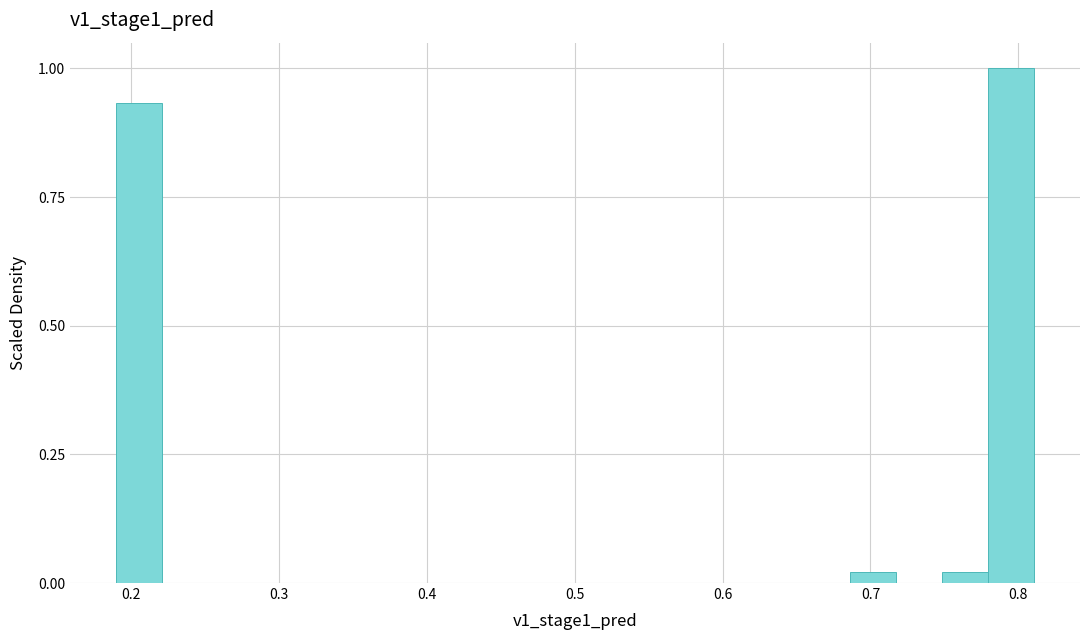

Read against the x-axis, roughly where is the centre of the tallest bar?

0.80